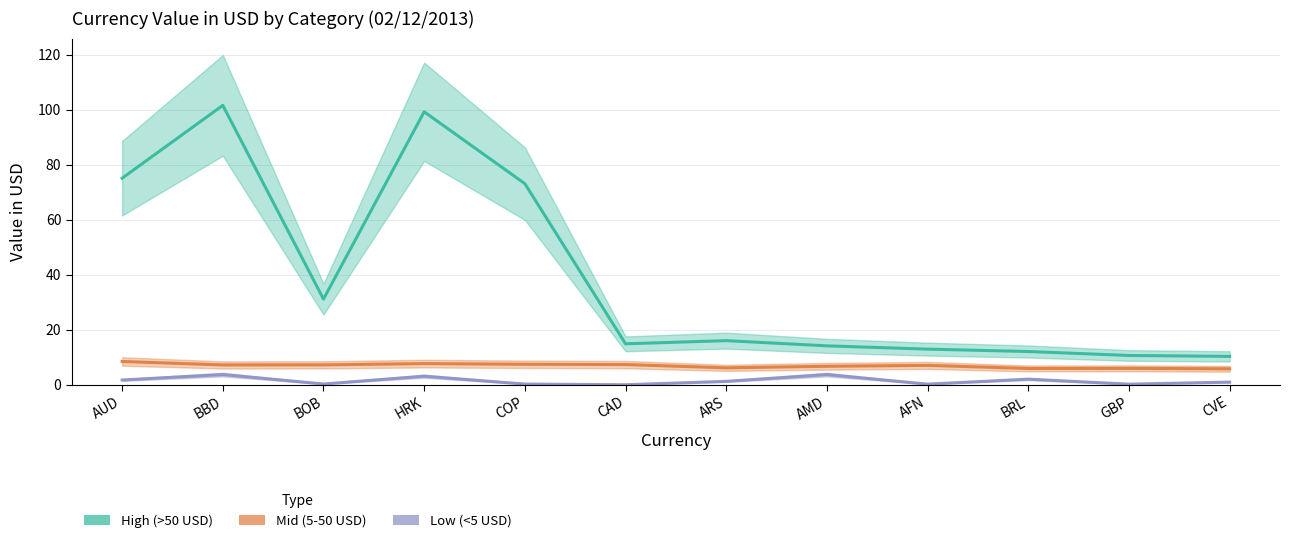

At how many categories does at least one series exceed 98?

2